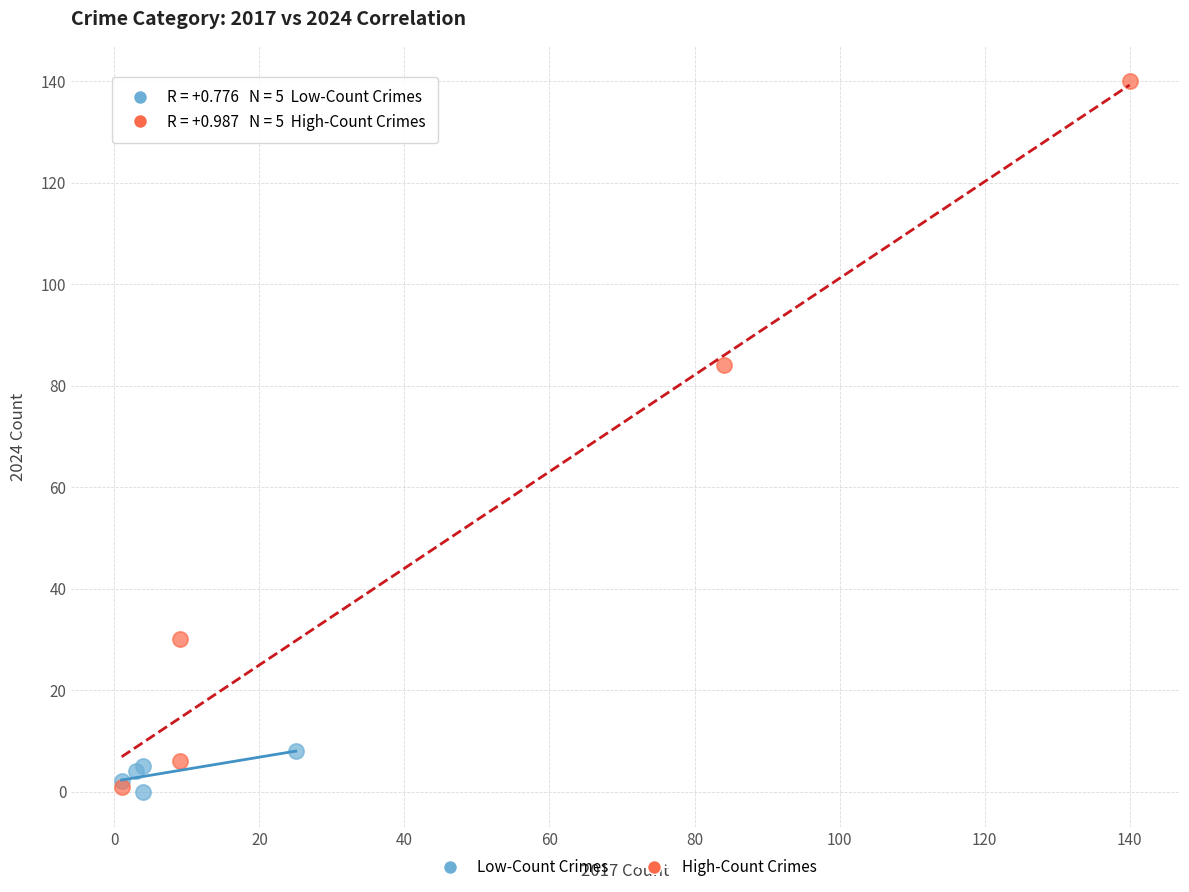

What are all the series names shown in the legend?

Low-Count Crimes, High-Count Crimes